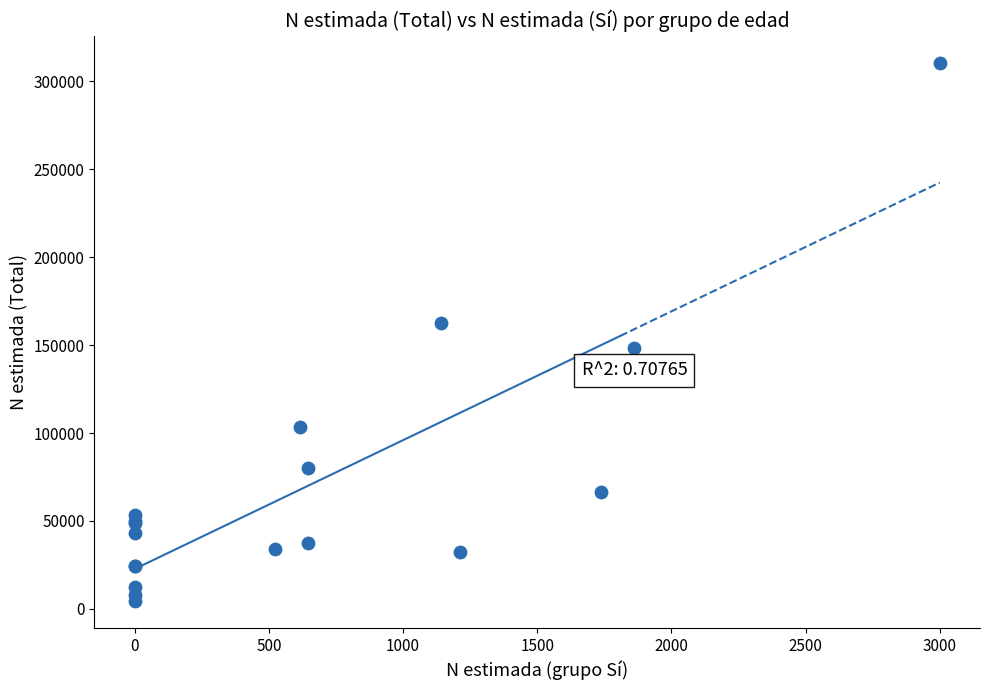

What Y value in the scatter plot is closest to 157586?

162536